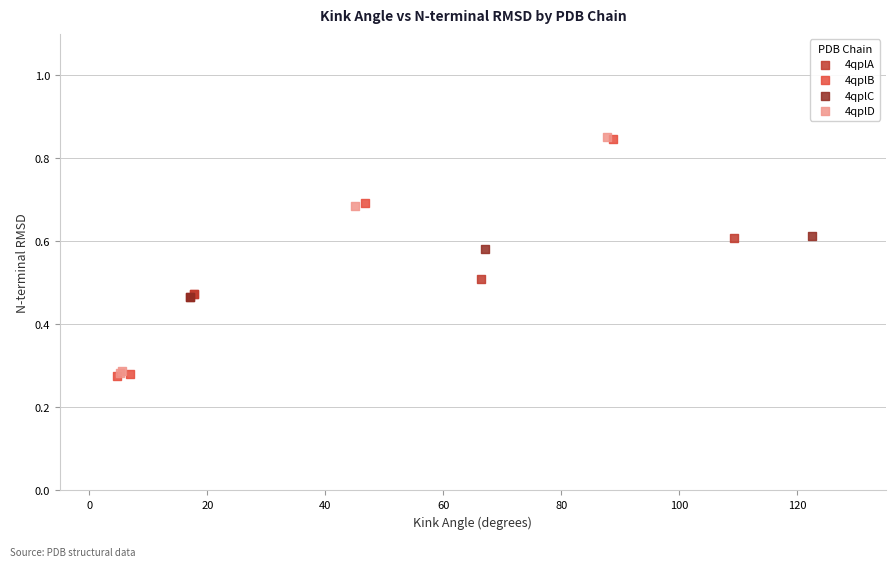

Which series has the largest Y range (max minus min)?

4qplB